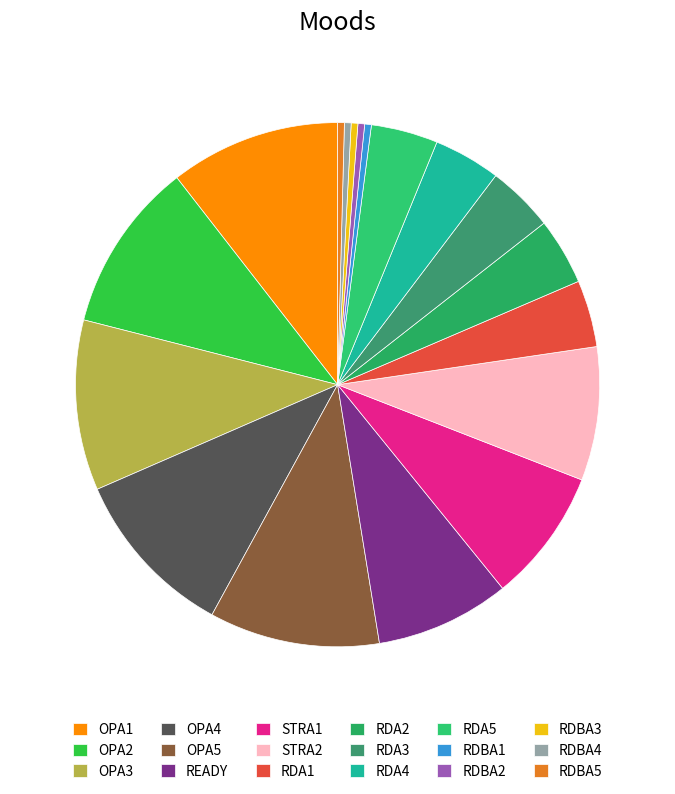

Count the number of slices in the pie.

18